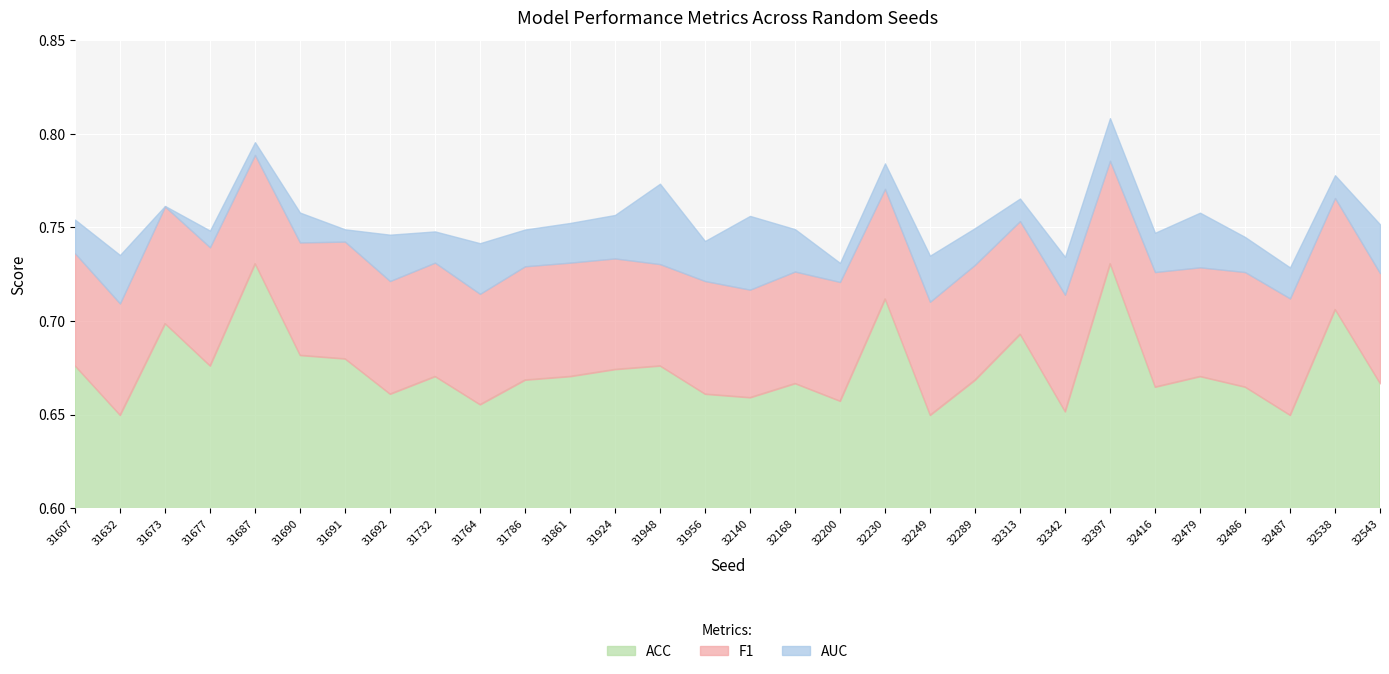

What is the sum of all ACC values?

20.2